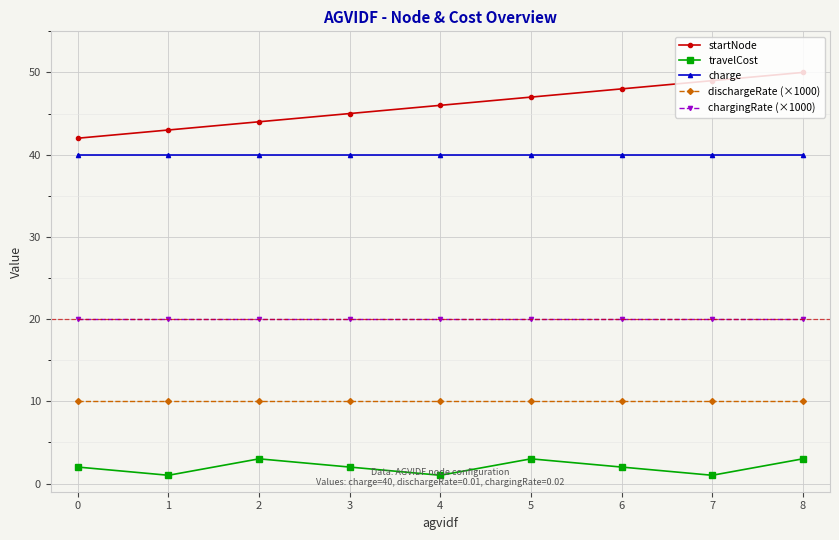

Reading left to right, transcribe all the data shown in this chart.

startNode: 42	43	44	45	46	47	48	49	50
travelCost: 2	1	3	2	1	3	2	1	3
charge: 40	40	40	40	40	40	40	40	40
dischargeRate (×1000): 10	10	10	10	10	10	10	10	10
chargingRate (×1000): 20	20	20	20	20	20	20	20	20